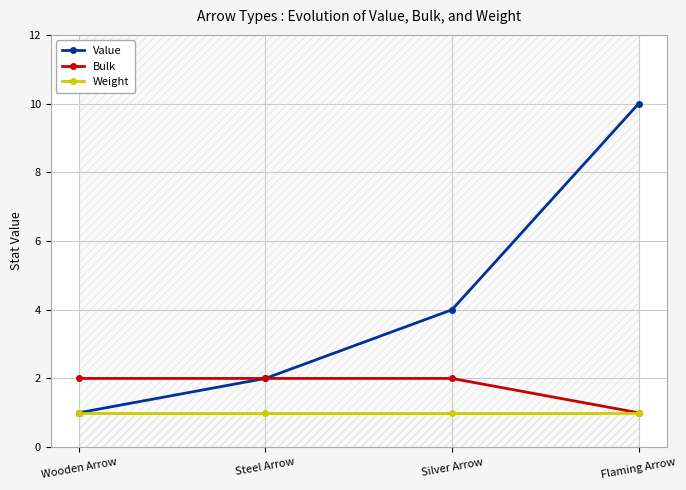

Is the value of Bulk at Steel Arrow greater than the value of Value at Wooden Arrow?

Yes